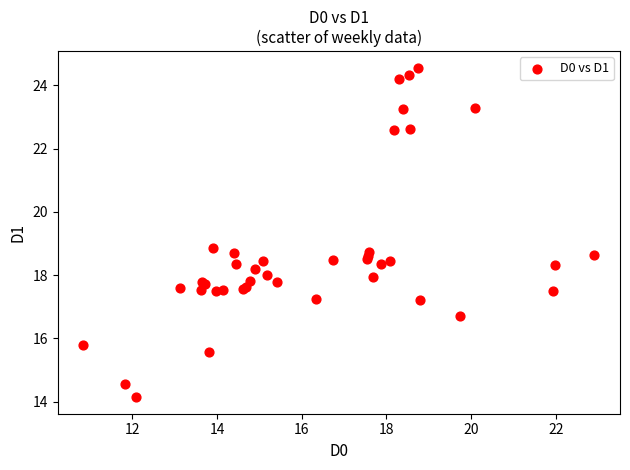

What Y value in the scatter plot is closest to 19?

18.9